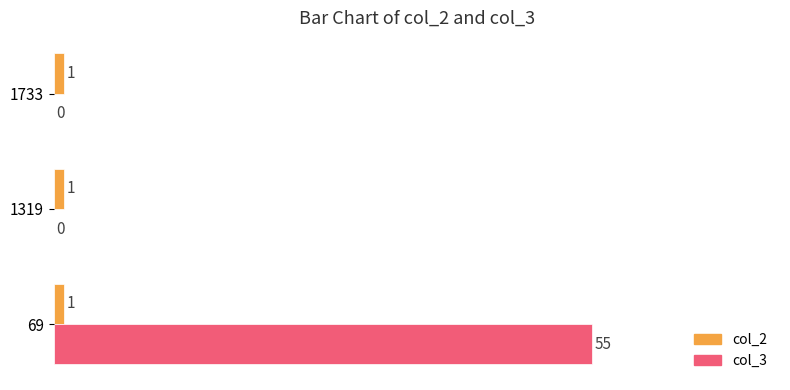

True or false: col_3 has a value of 37 at 69.

False